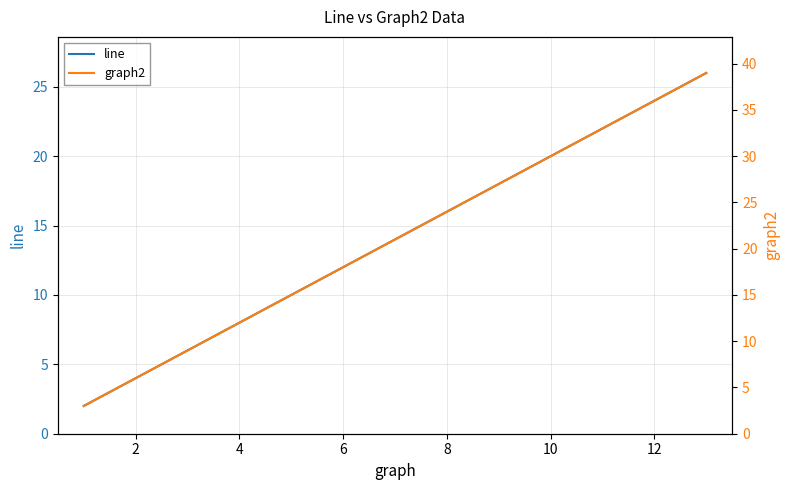

How many series are shown in this chart?

2